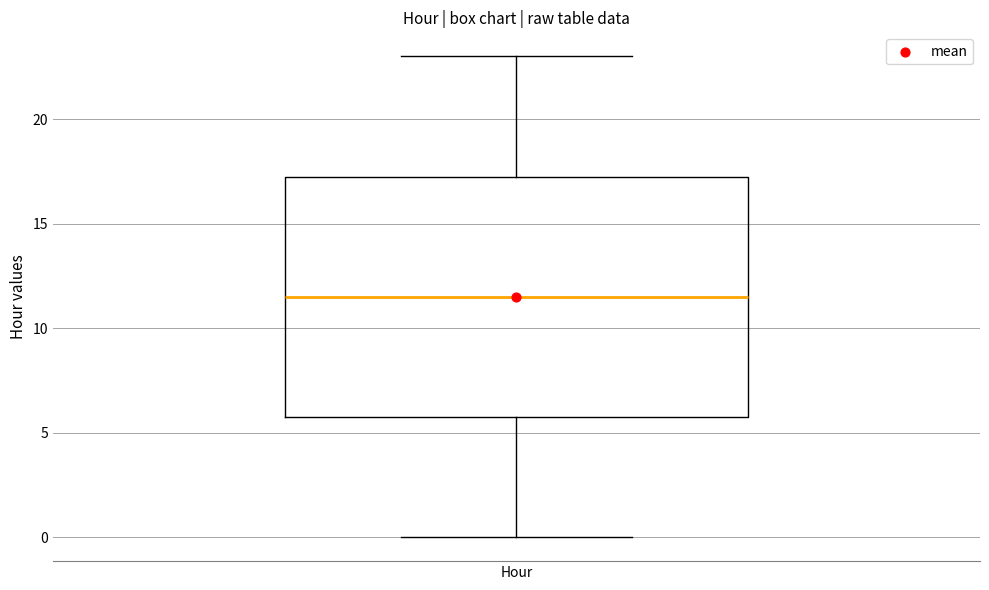

Read this box plot against the y-axis: the position of the median line, the range covered by the box, and the ends of both whiskers. The values are not printed on the chart, so give them approximately, as read against the axis.

median 11.5, box 6.0 to 17.5, whiskers 0.0 to 23.0